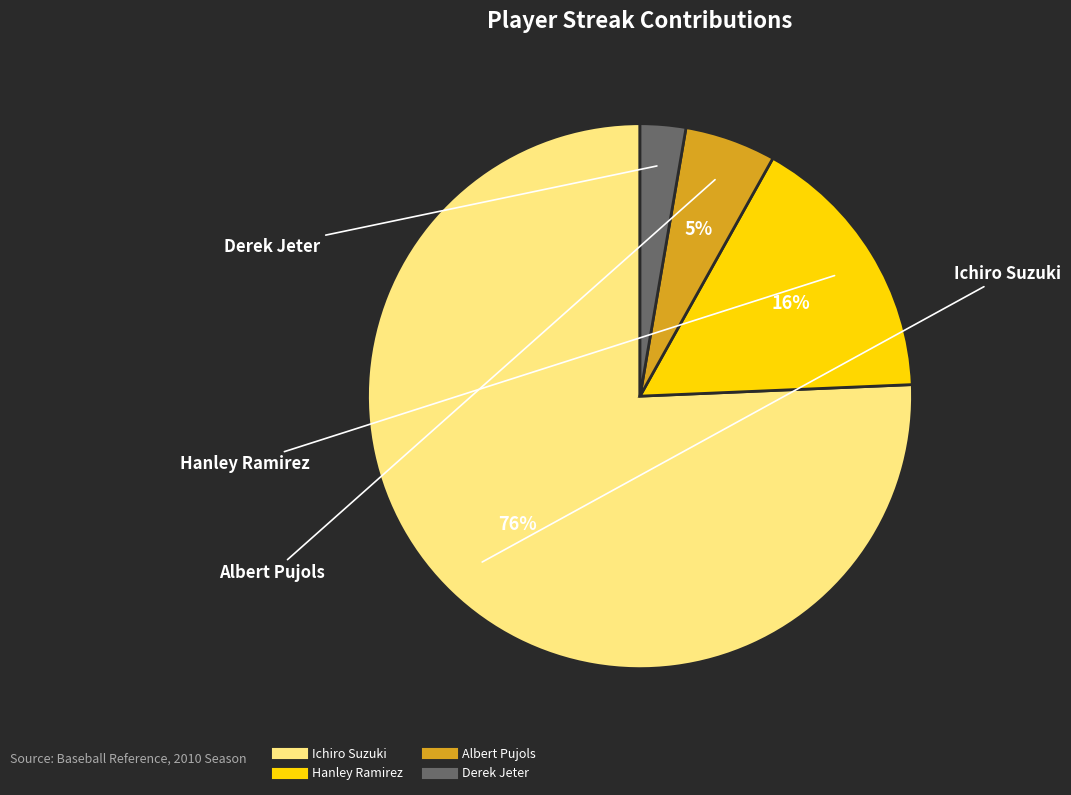

How many slices are in this pie chart?

4